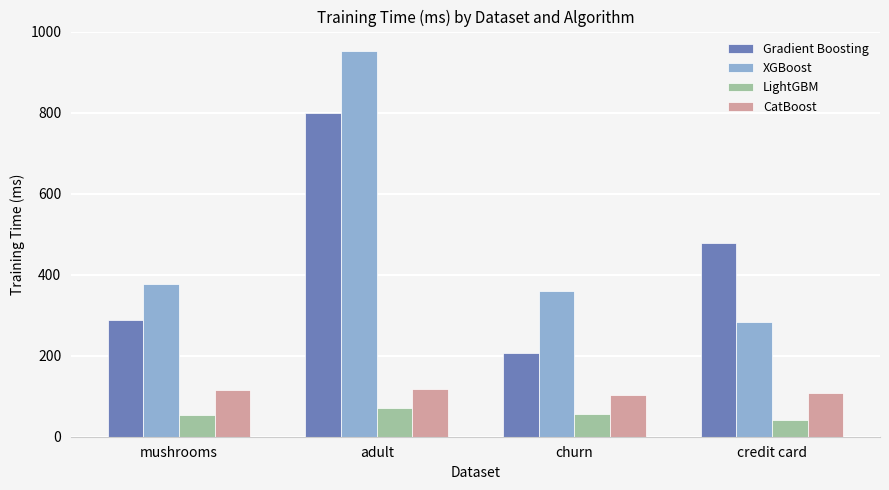

Is the value of Gradient Boosting at adult greater than the value of LightGBM at mushrooms?

Yes